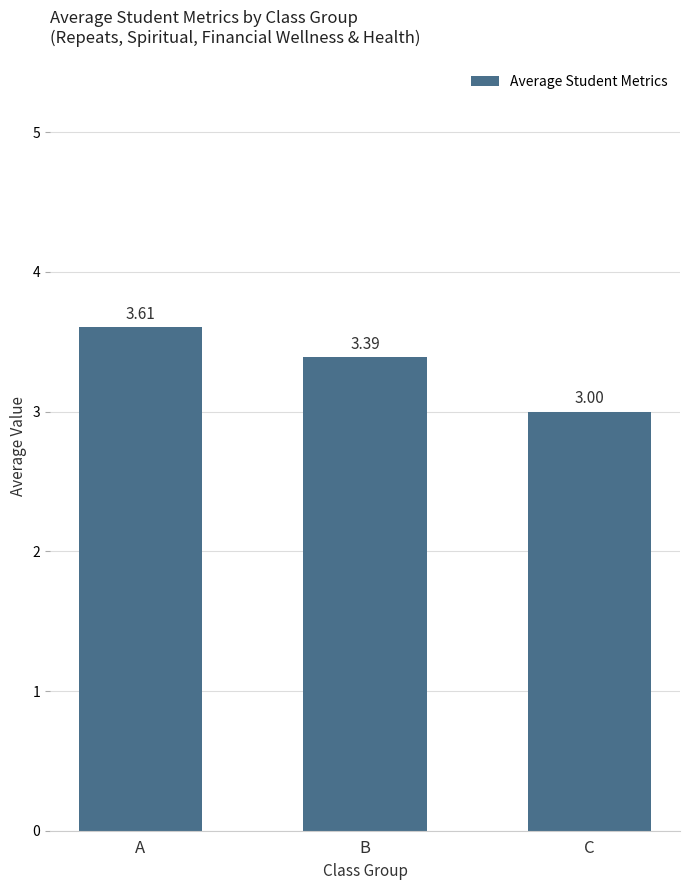

The chart shows a value of 3.6 at A. True or false?

True